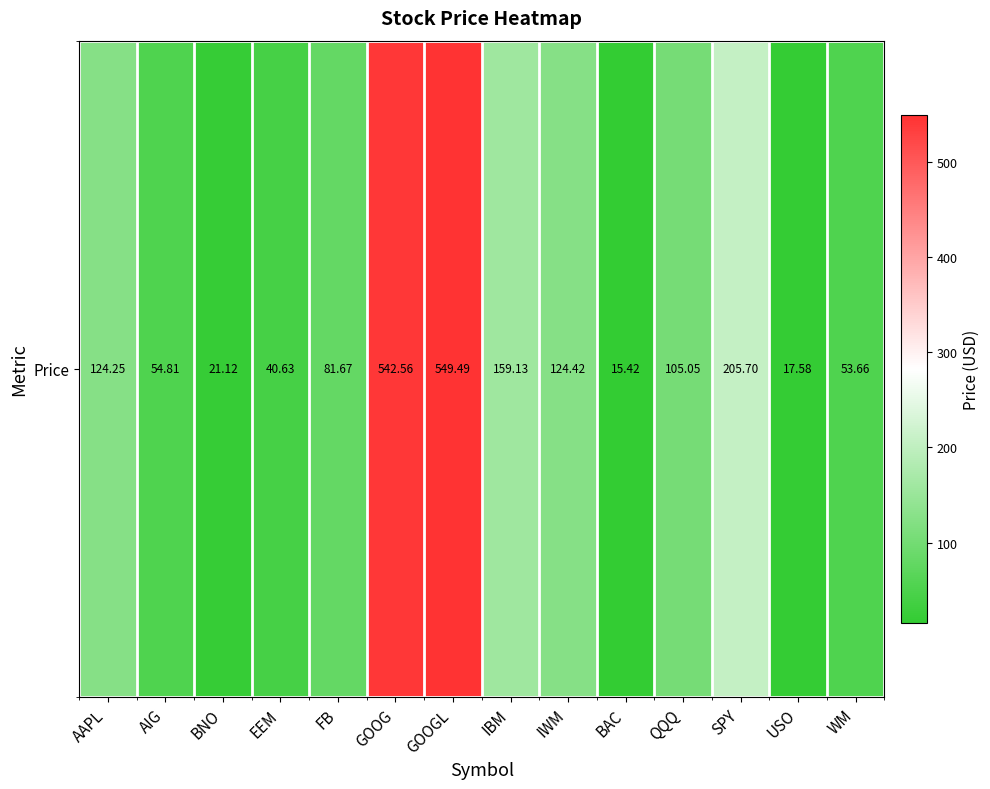

What is the maximum value shown in the chart?

549.5